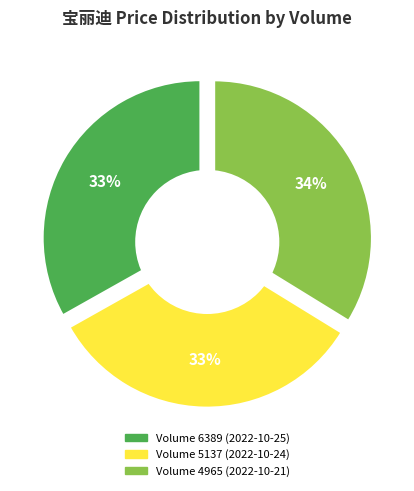

To the nearest percent, what is the average slice percentage?

33%